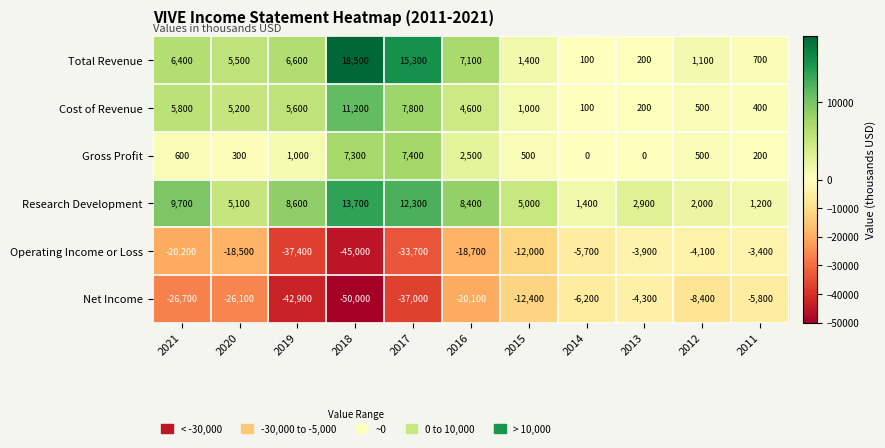

True or false: Research Development has a value of 1200 at 2011.

True